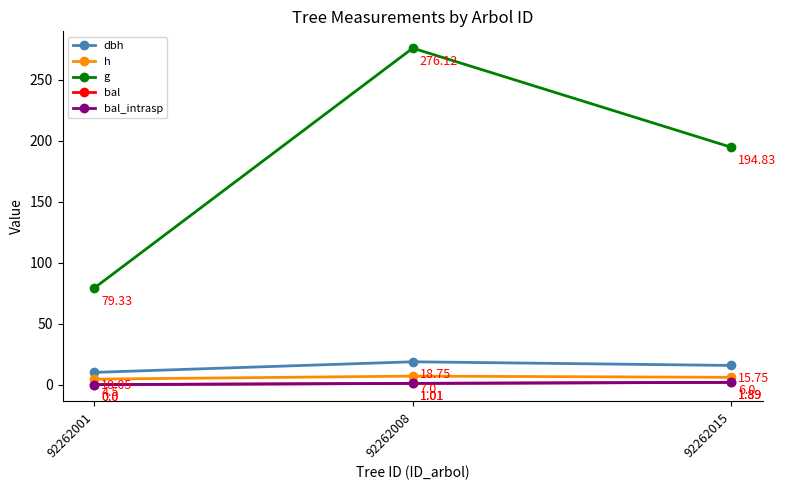

At which category does the chart reach its minimum across all series?

92262001